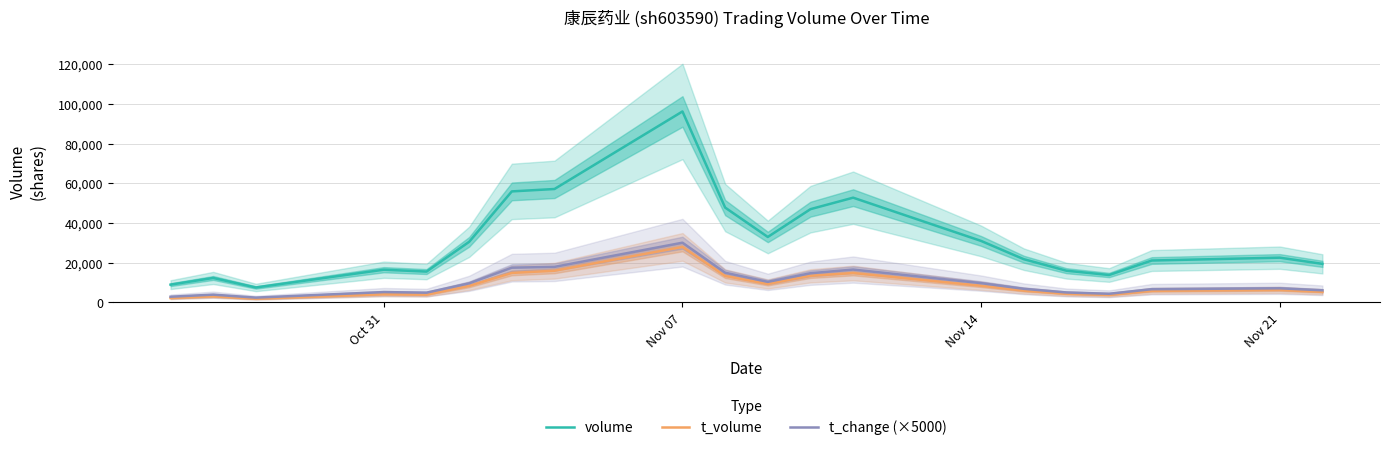

What is the maximum value for t_change (×5000)?

30050.0